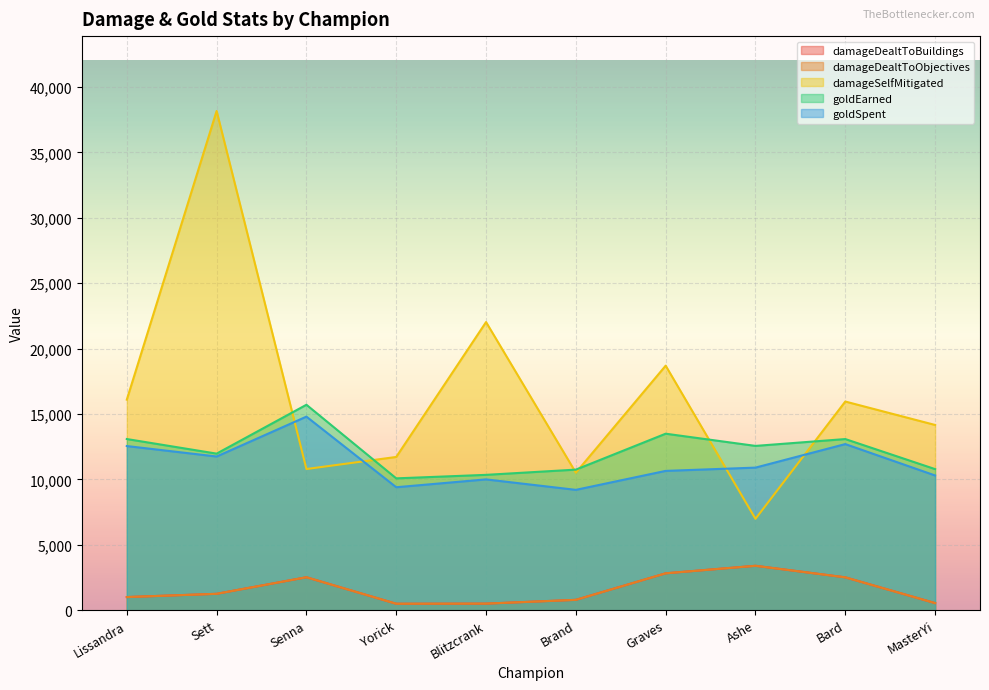

True or false: goldEarned has more than 0 interior local peaks.

True